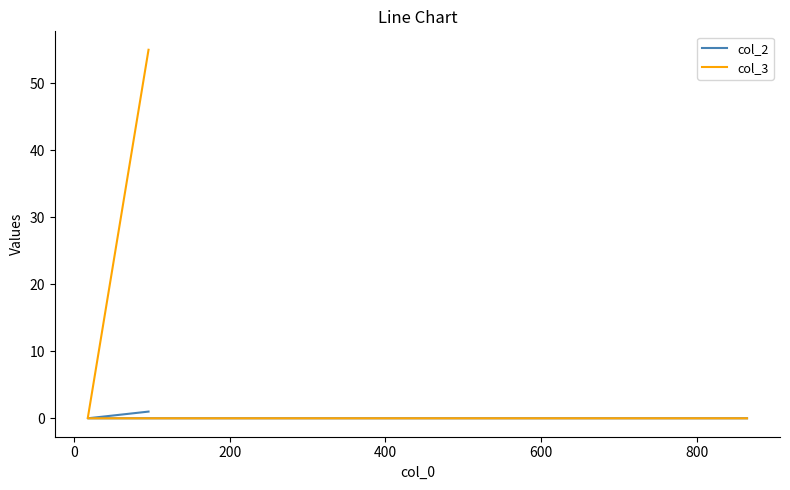

The value of col_2 at 0 is -1. True or false?

False